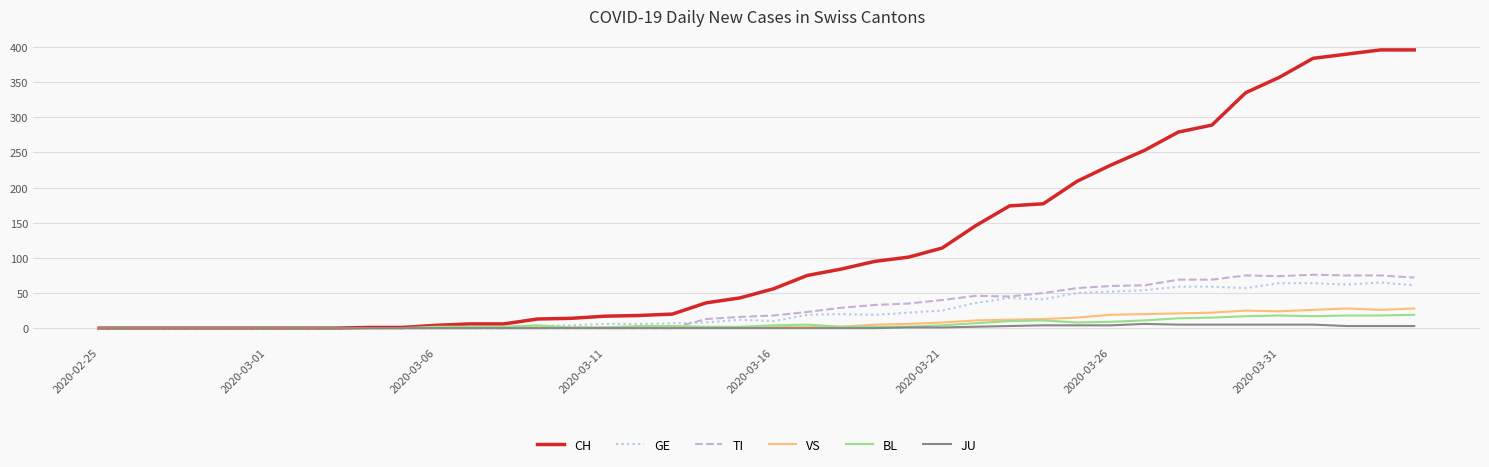

Which series has the widest spread of values?

CH